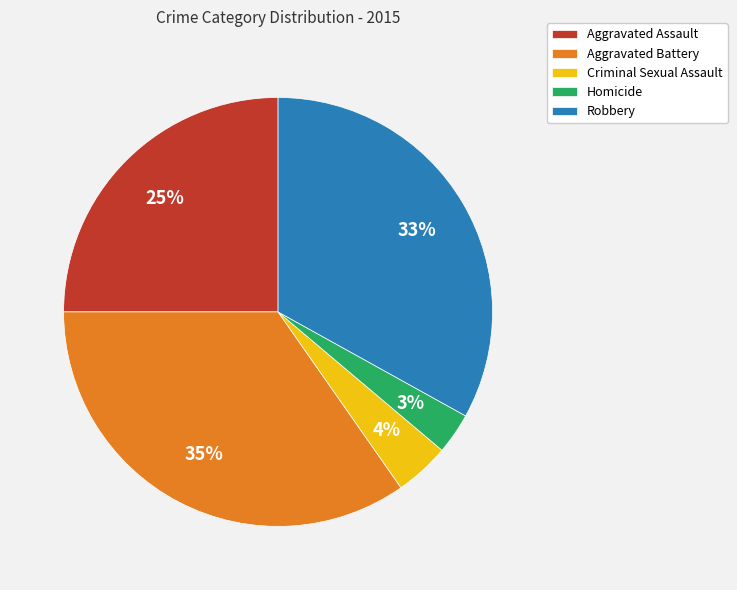

Does Criminal Sexual Assault account for over 50% of the chart?

No